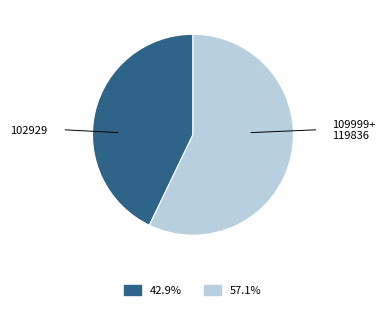

Is there a majority slice in this chart?

Yes